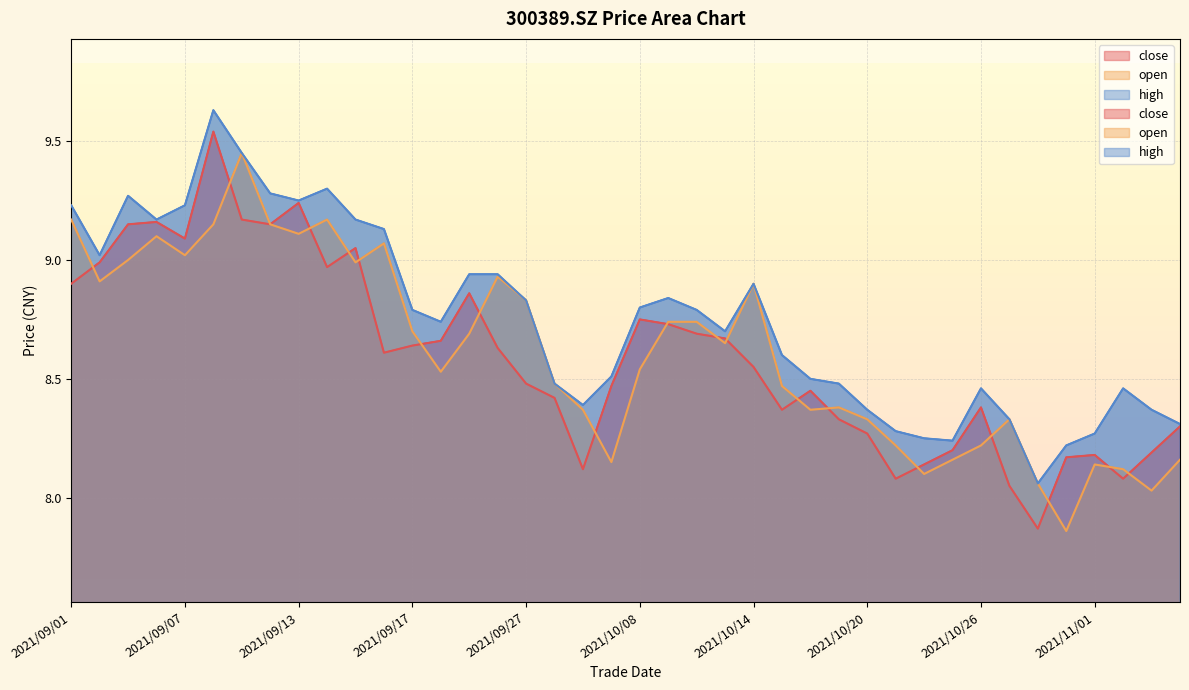

Which series changed the most between 2021/10/18 and 2021/10/25?

high